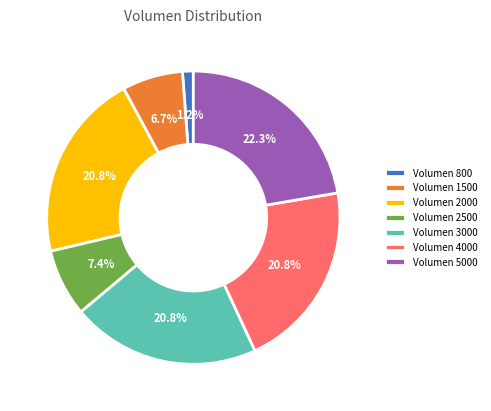

Which has a higher value, Volumen 2000 or Volumen 5000?

Volumen 5000